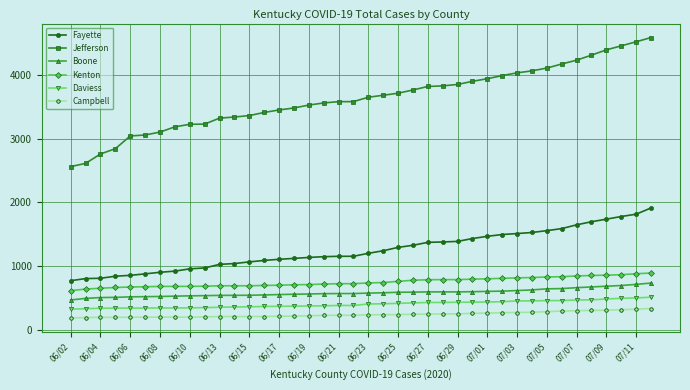

True or false: Campbell and Daviess cross at least once.

False